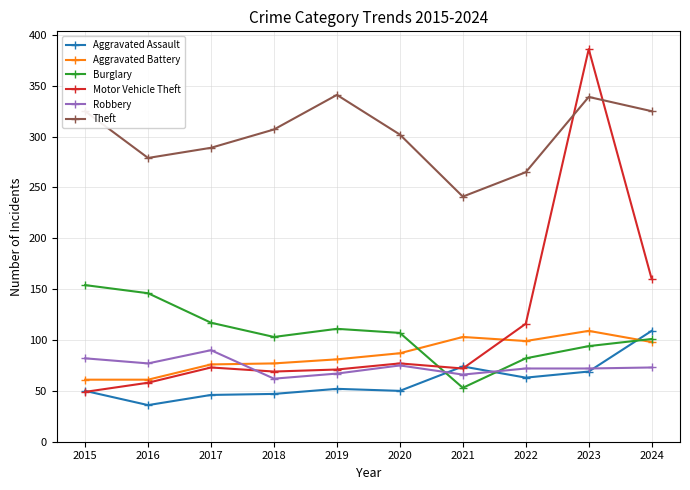

Which series changed the most between 2021 and 2023?

Motor Vehicle Theft